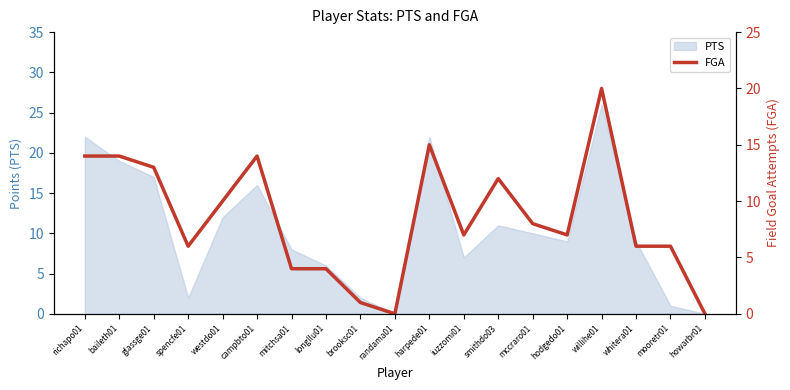

How many values are below 7?

8